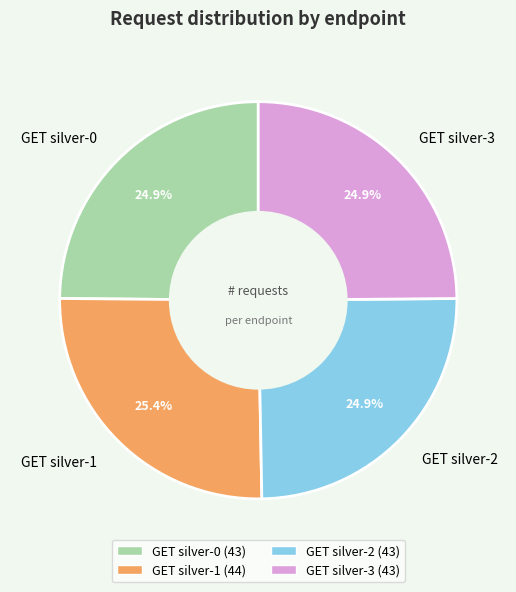

True or false: GET silver-3 accounts for 25% of the total.

True